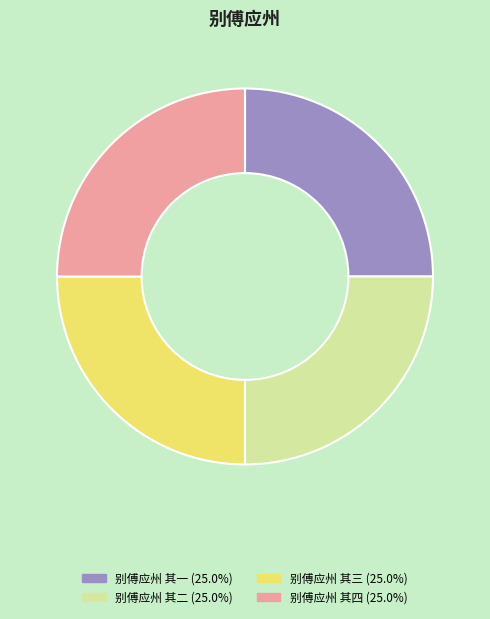

How many slices are in this pie chart?

4